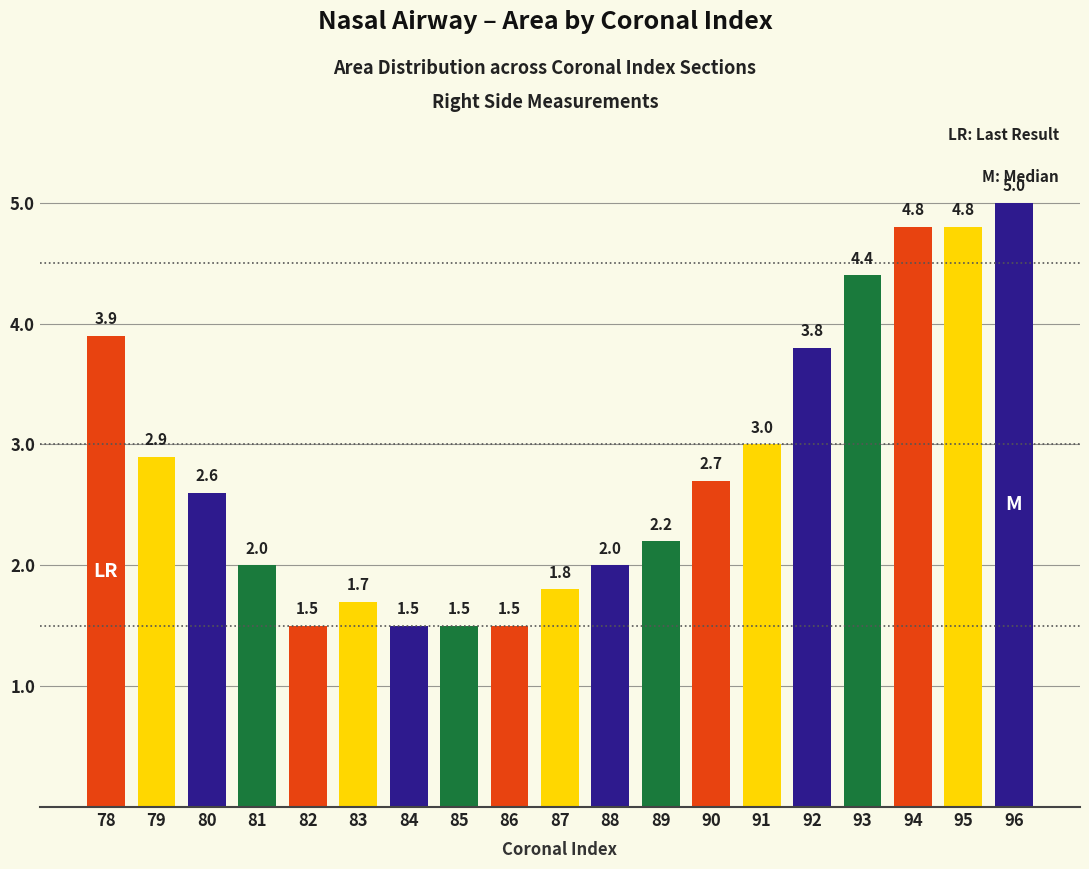

Where does the data first go above 2?

78